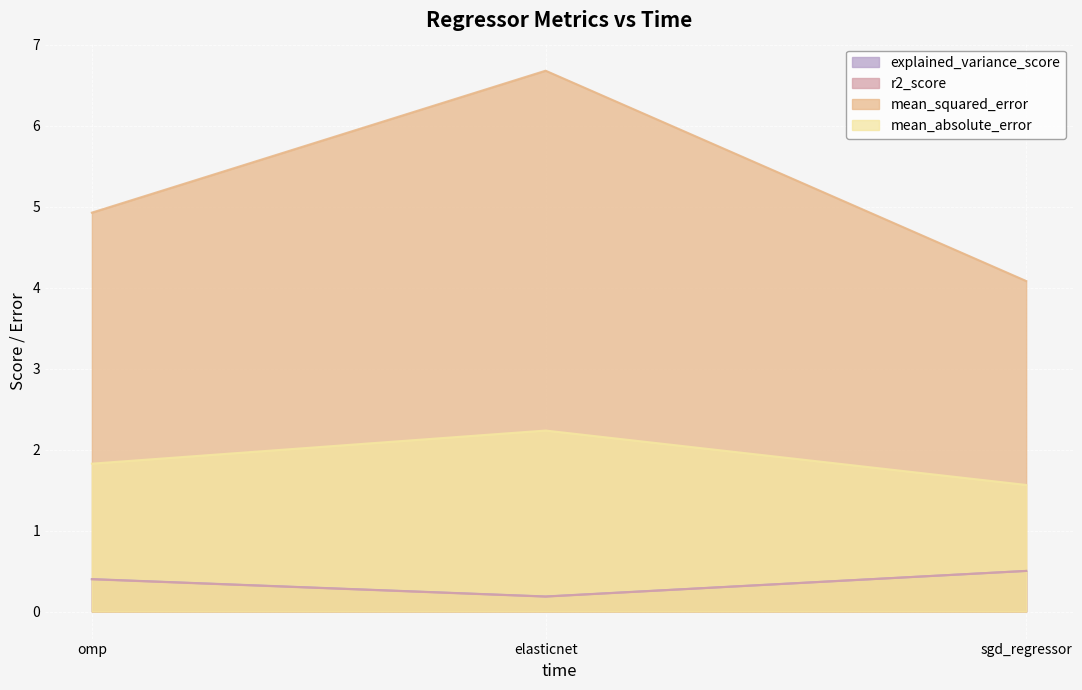

What is the sum of all mean_squared_error values?

15.7